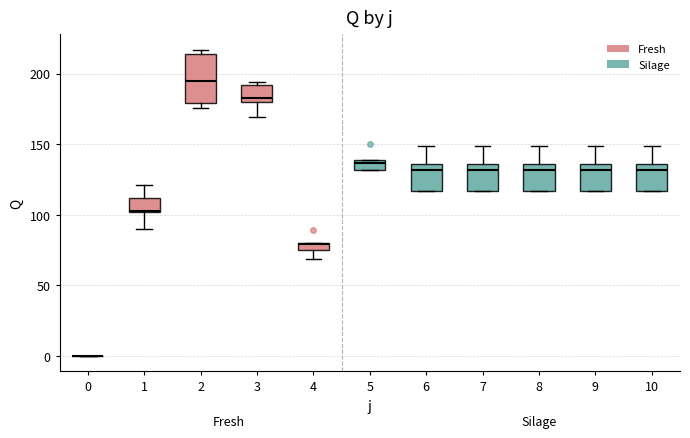

Where is the upper edge of the box at x = 5 on the y-axis? The values are not printed on the chart, so give them approximately, as read against the axis.

140